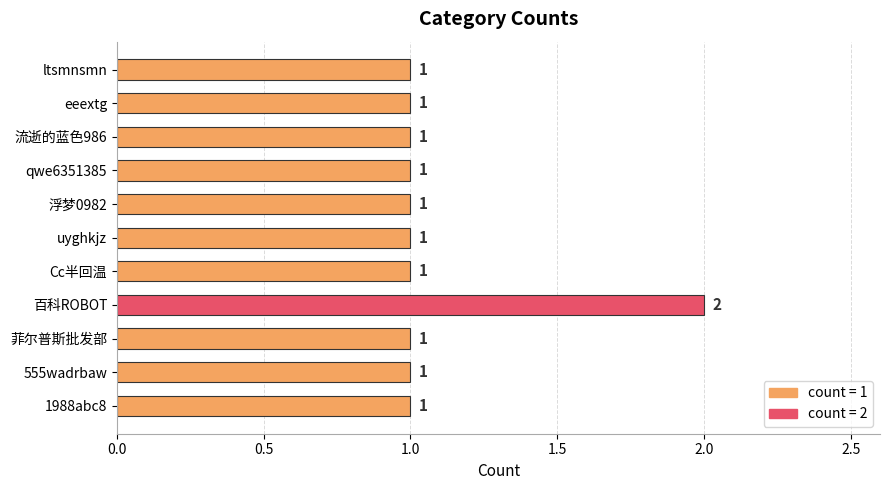

The value at Cc半回温 is 1. True or false?

True